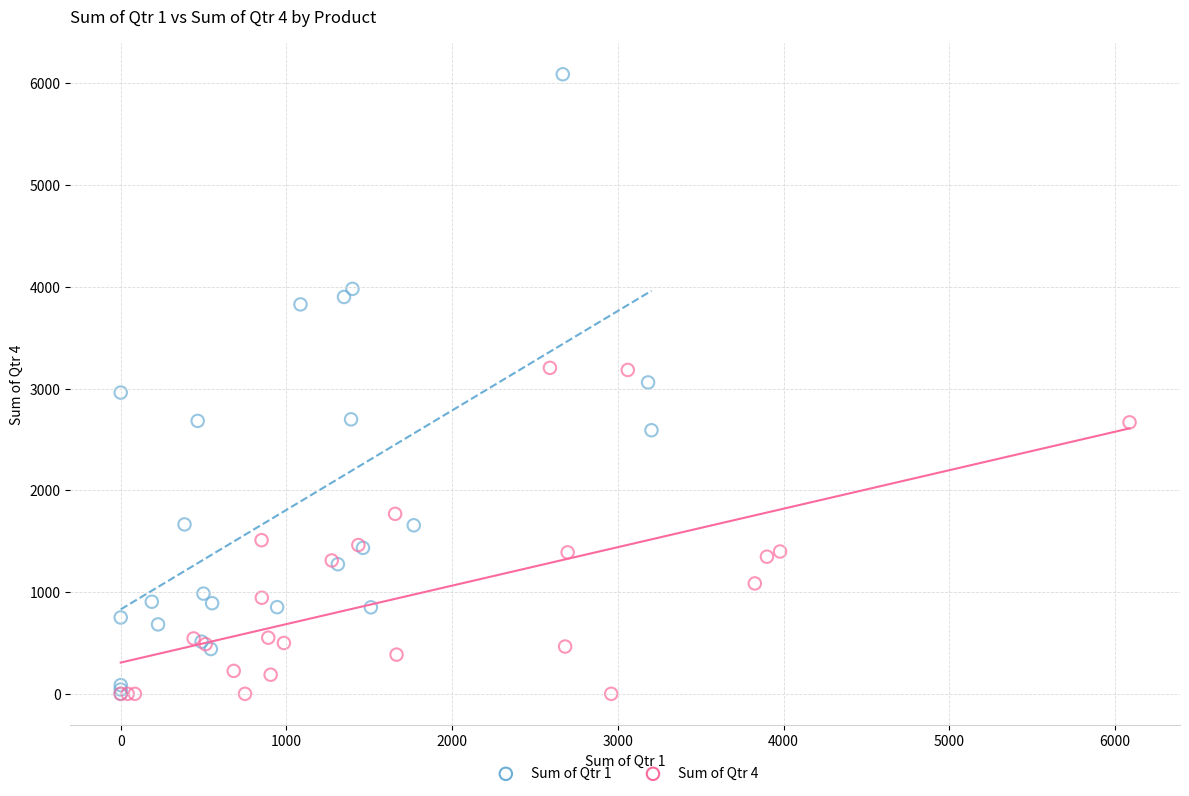

Which series has the largest Y range (max minus min)?

Sum of Qtr 1